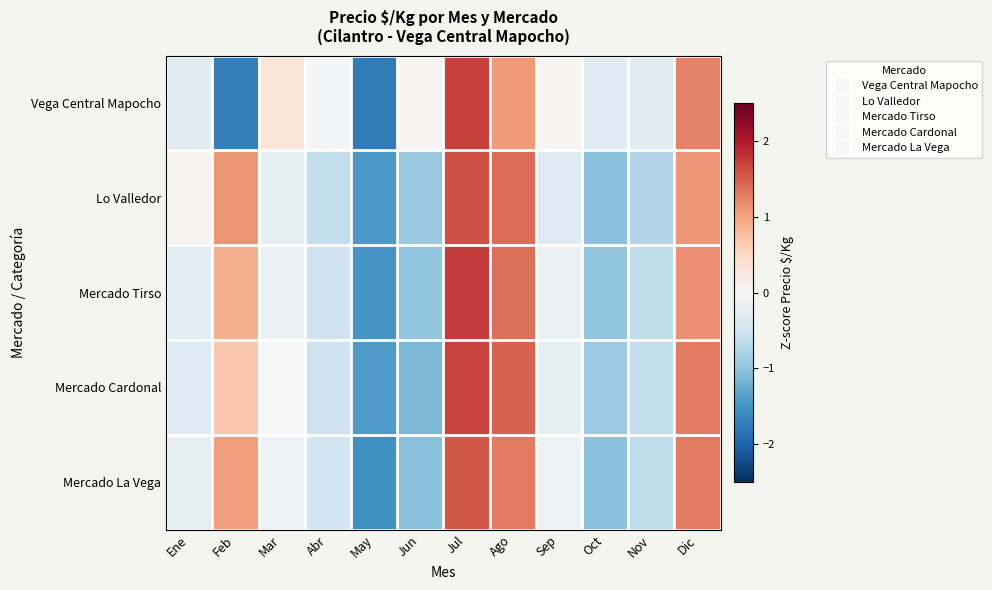

What is the total value across all series at Ago?

6.6